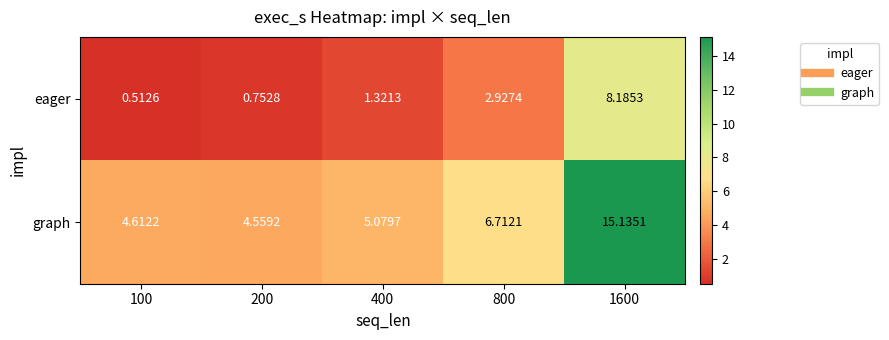

How many distinct data groups are displayed?

2